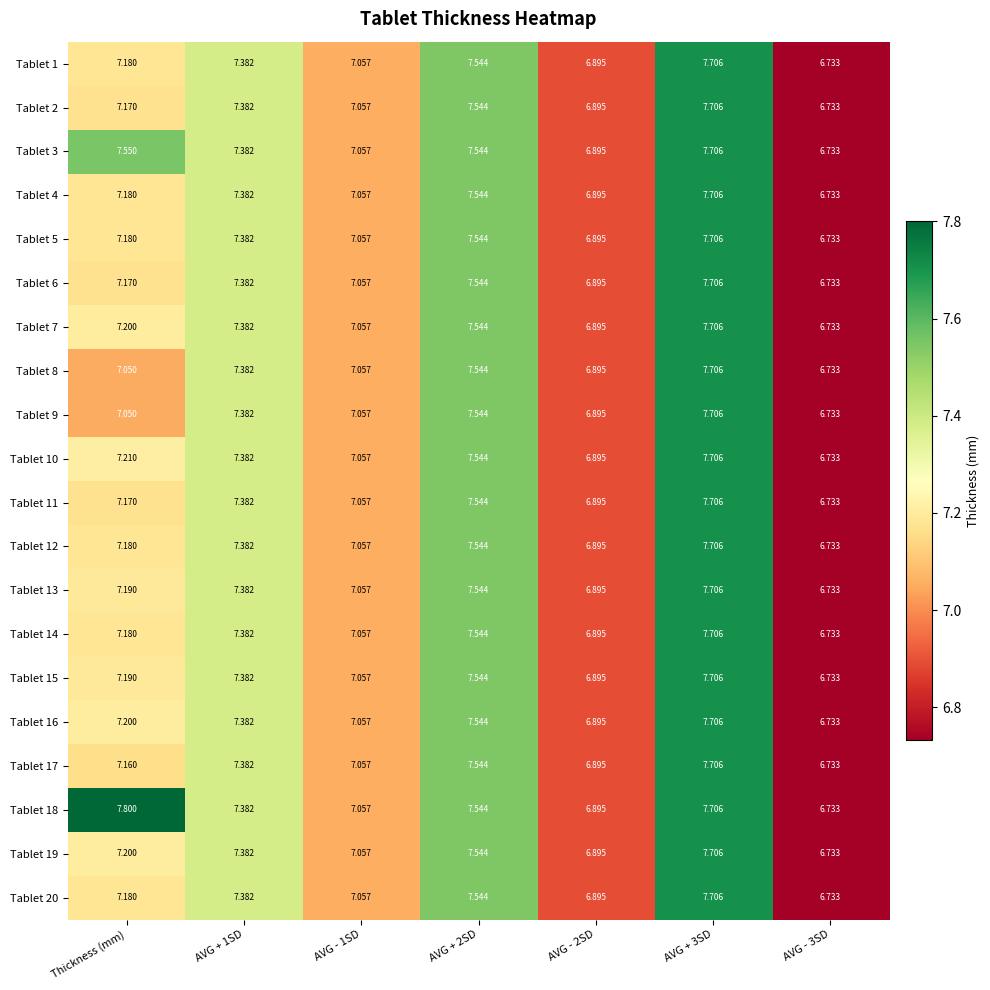

Is the value of Tablet 1 at Thickness (mm) greater than the value of Tablet 11 at AVG - 3SD?

Yes